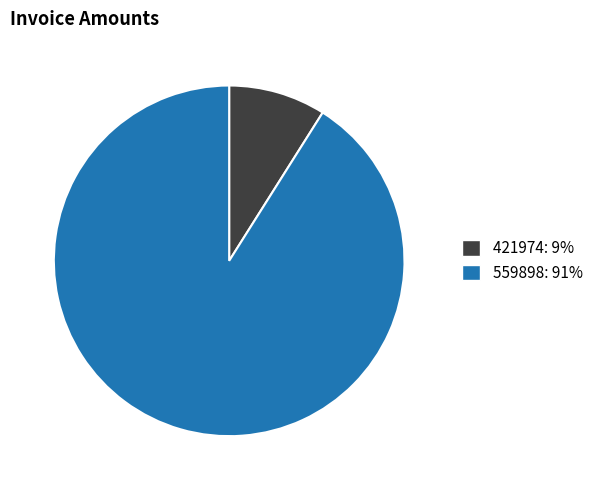

Is it true that 559898: 91% is 91% of the pie?

True